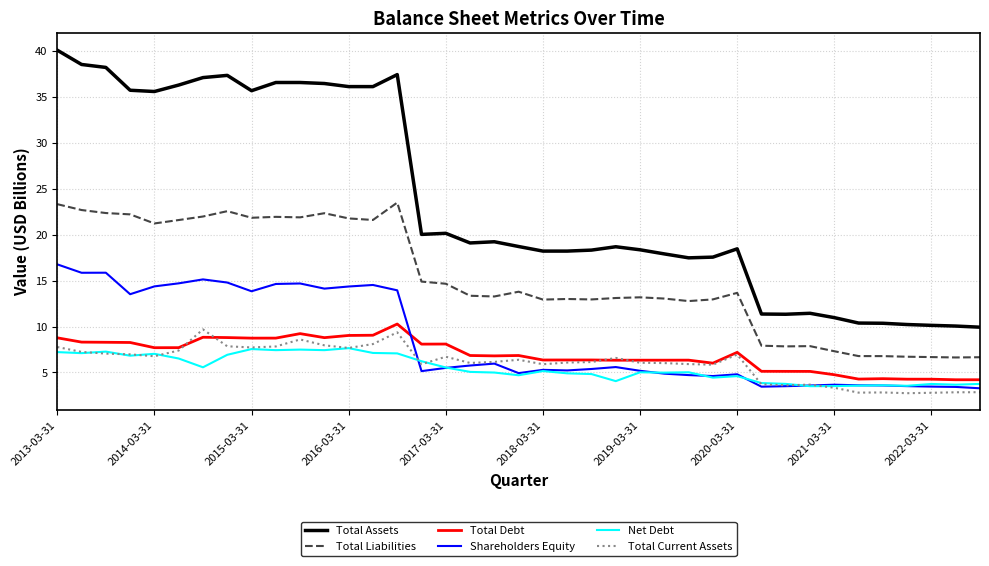

True or false: Total Liabilities and Net Debt cross at least once.

False